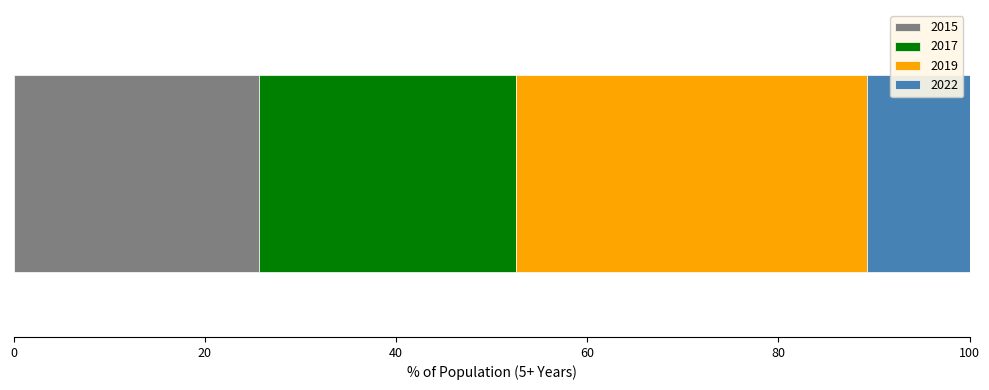

What is the maximum value for 2015?

25.7